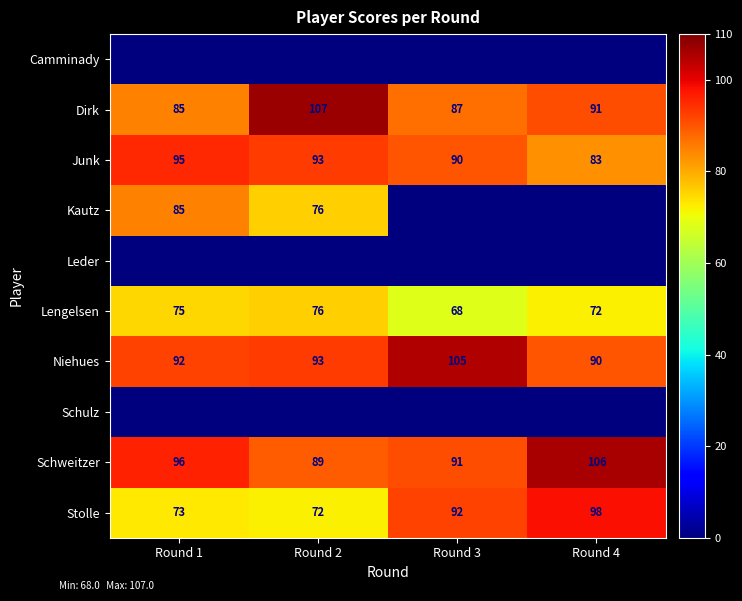

Where is Junk nearest to the value 89?

Round 3